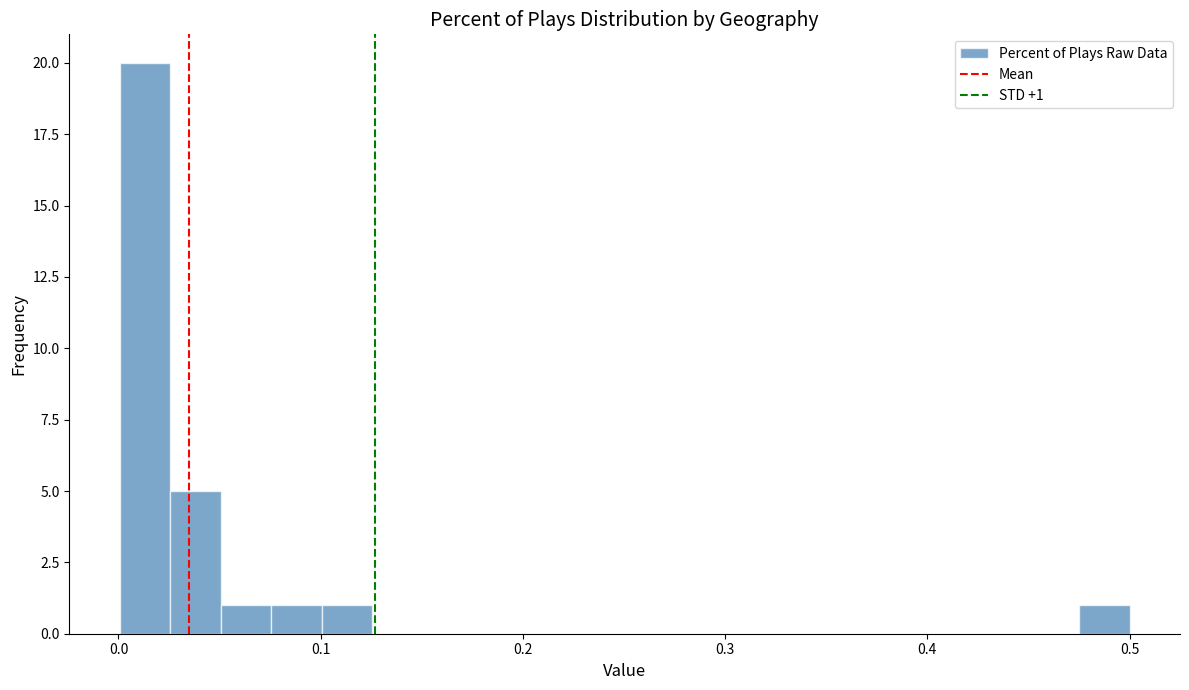

Around what value on the x-axis is the tallest bar? Give the approximate position of its centre, as read against the axis.

0.01